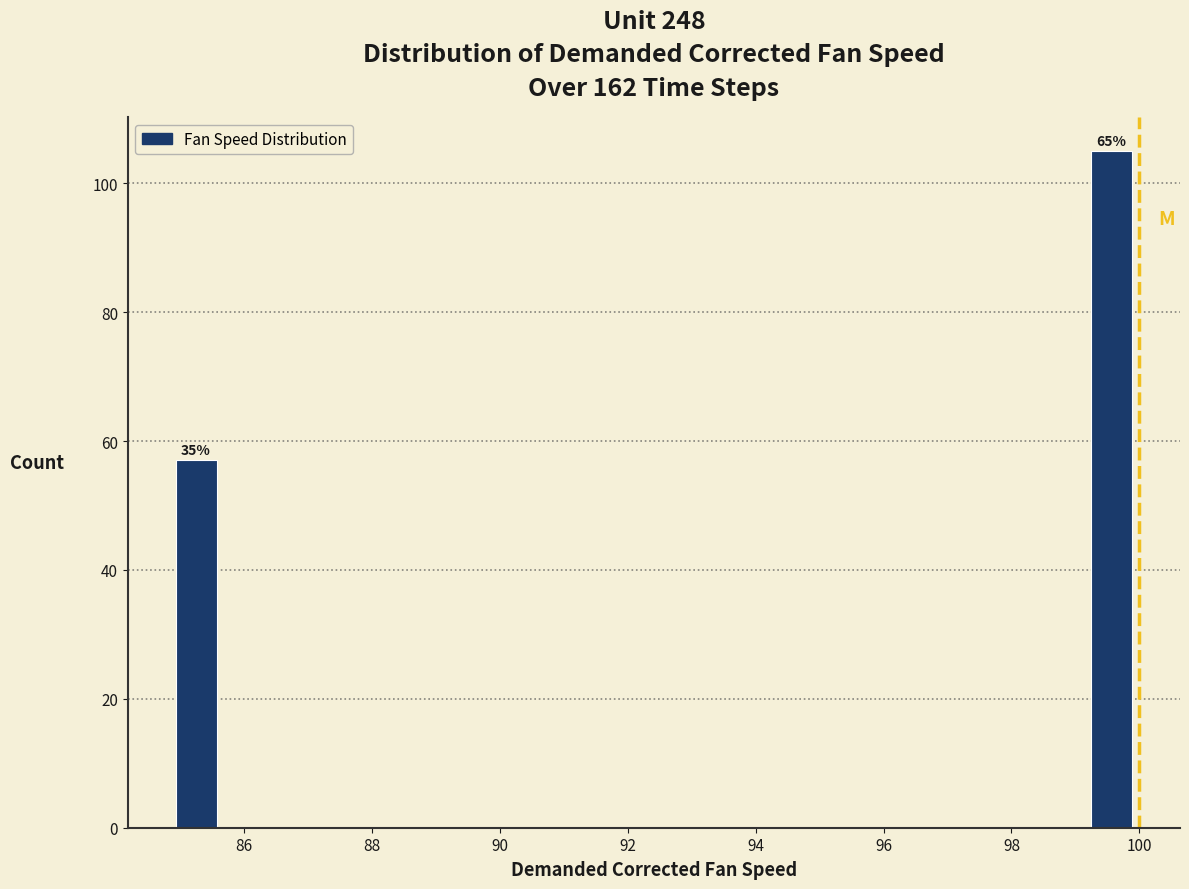

Read against the x-axis, roughly where is the centre of the tallest bar?

99.6